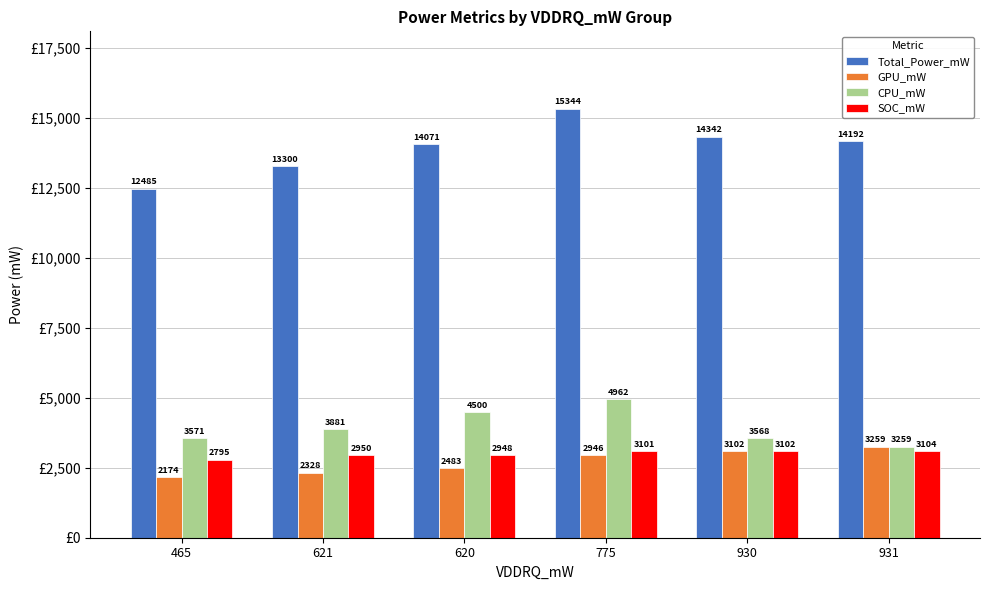

List the labels in order of Total_Power_mW value, largest first.

775, 930, 931, 620, 621, 465